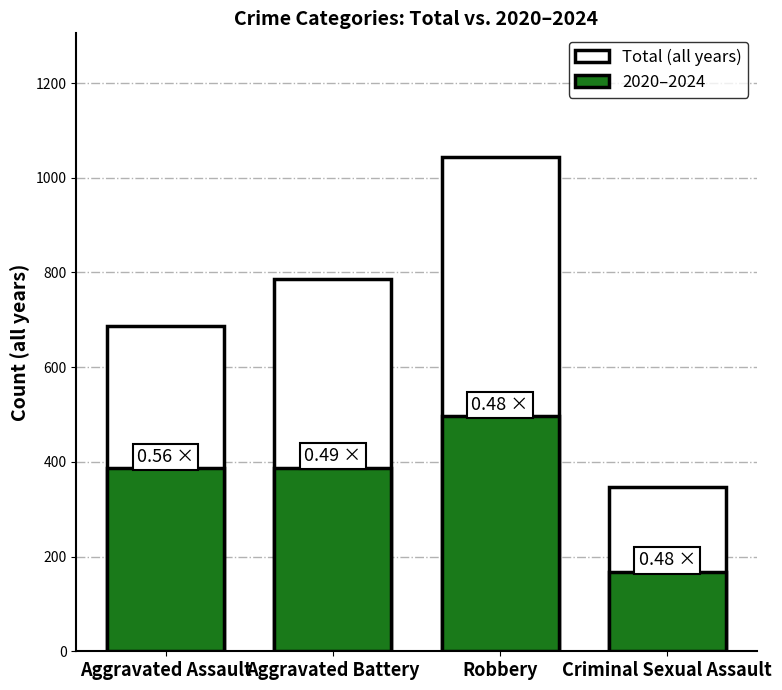

Reading left to right, extract all data points from this chart.

Total (all years): Aggravated Assault=686	Aggravated Battery=786	Robbery=1044	Criminal Sexual Assault=347
2020–2024: Aggravated Assault=386	Aggravated Battery=388	Robbery=496	Criminal Sexual Assault=168